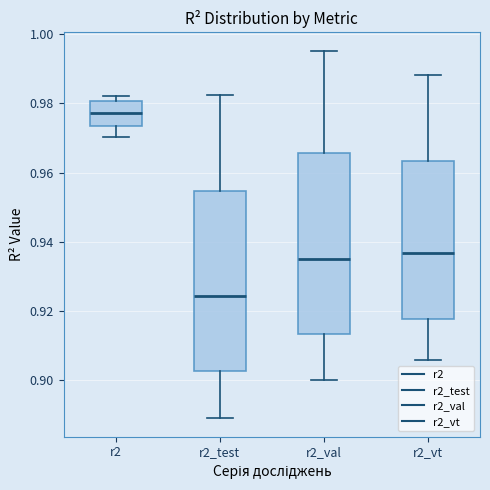

Reading left to right, transcribe this box plot: for each box, give where its median line is, the range the box spans, and where its two whiskers end, as read against the y-axis. The values are not printed on the chart, so give them approximately, as read against the axis.

r2: median 0.978, box 0.974 to 0.980, whiskers 0.970 to 0.982
r2_test: median 0.924, box 0.902 to 0.954, whiskers 0.888 to 0.982
r2_val: median 0.934, box 0.914 to 0.966, whiskers 0.900 to 0.996
r2_vt: median 0.936, box 0.918 to 0.964, whiskers 0.906 to 0.988